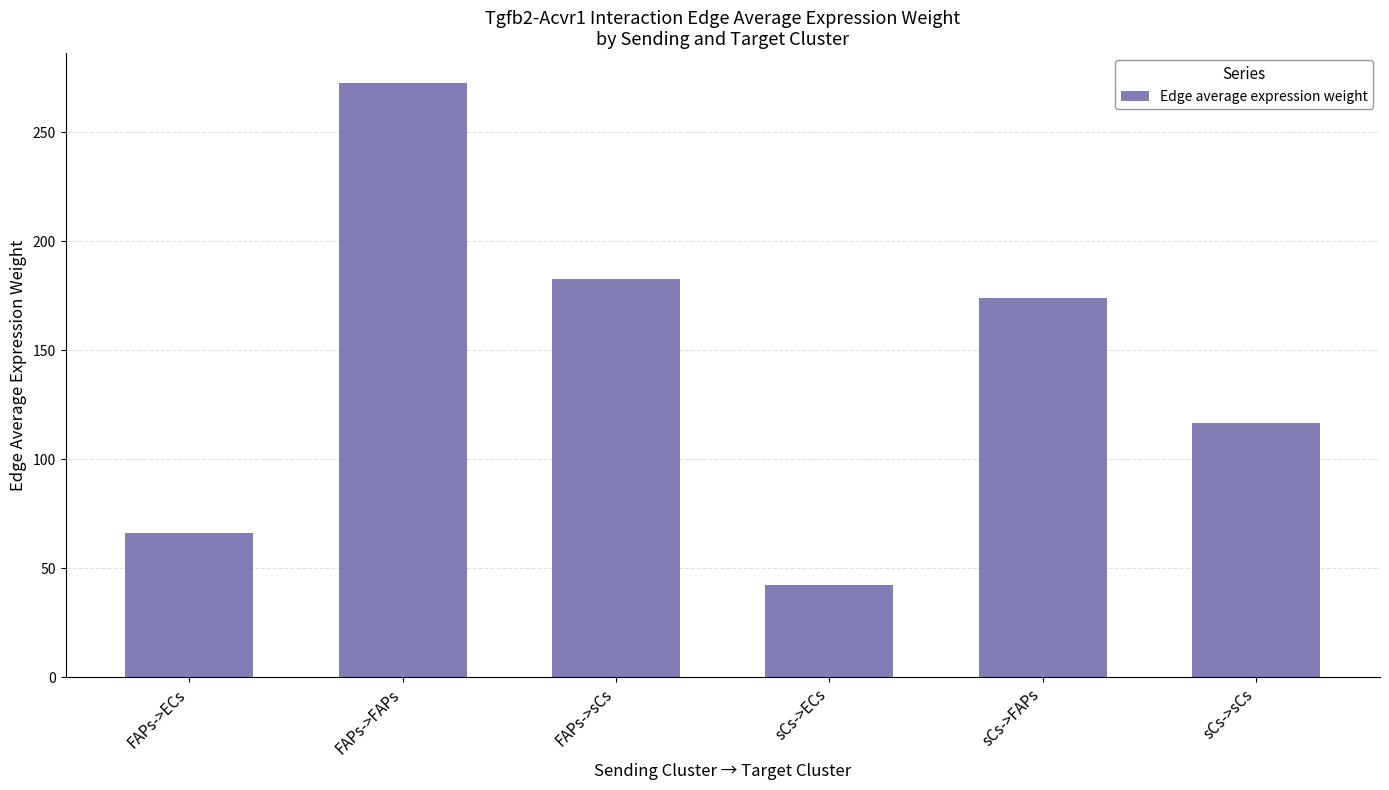

Rank the categories by value from lowest to highest.

sCs->ECs, FAPs->ECs, sCs->sCs, sCs->FAPs, FAPs->sCs, FAPs->FAPs